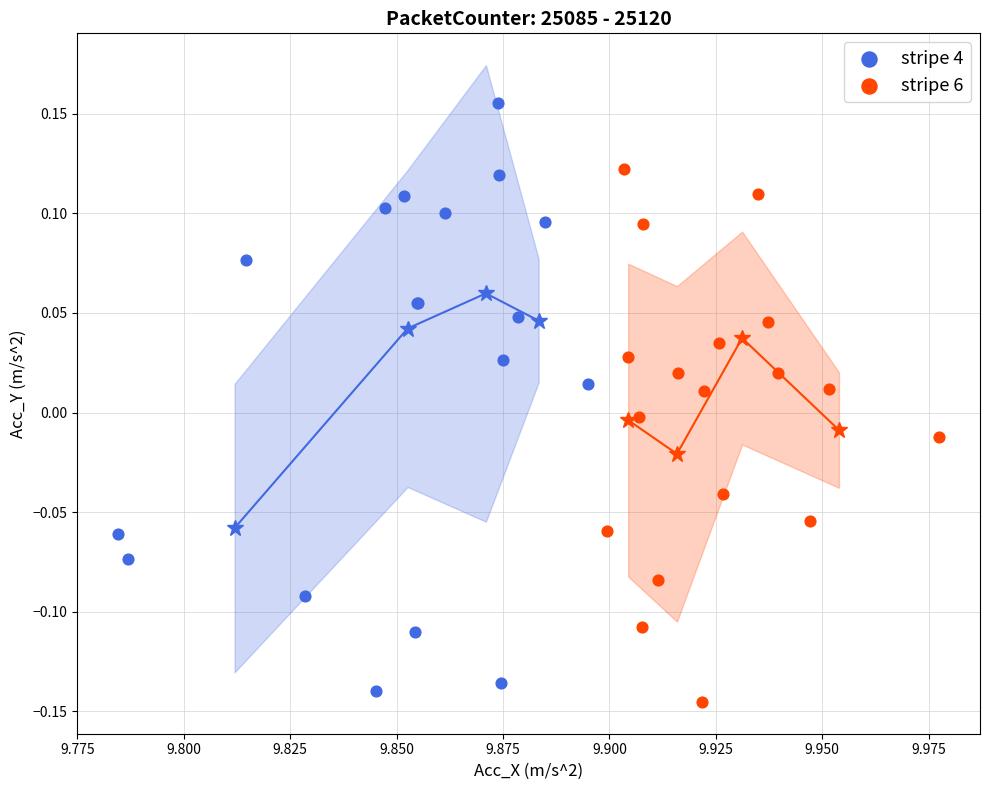

What are all the series names shown in the legend?

stripe 4, stripe 6